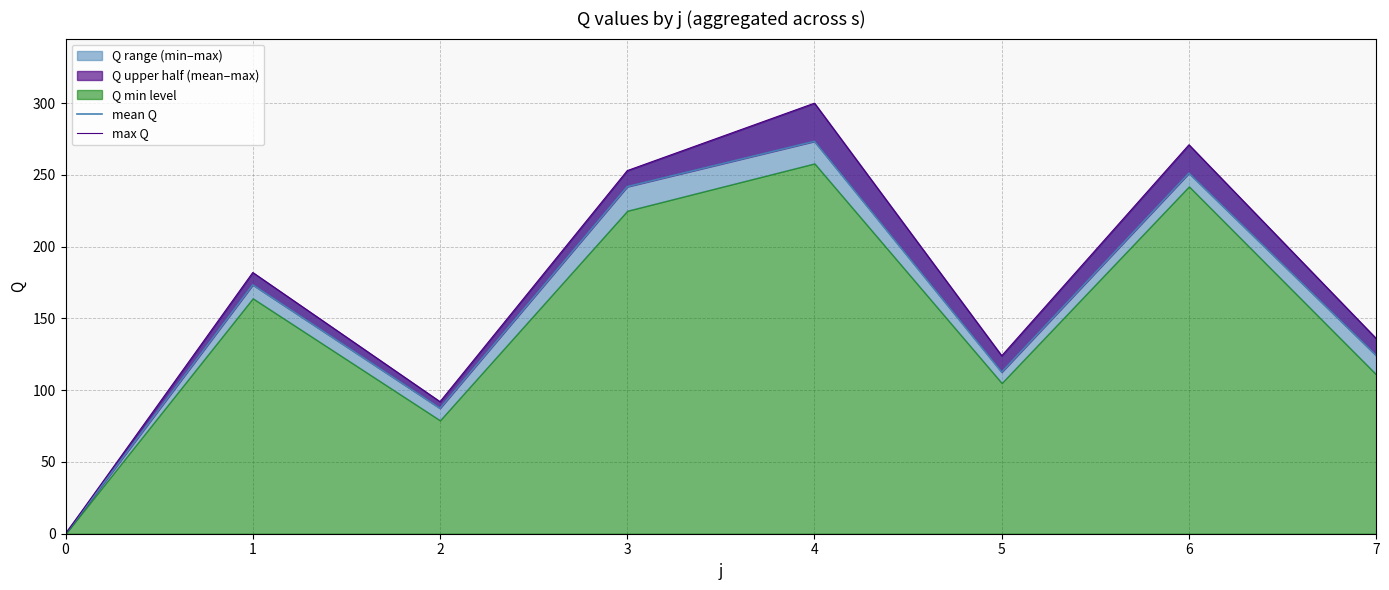

Which series changed the most between 1 and 6?

max Q